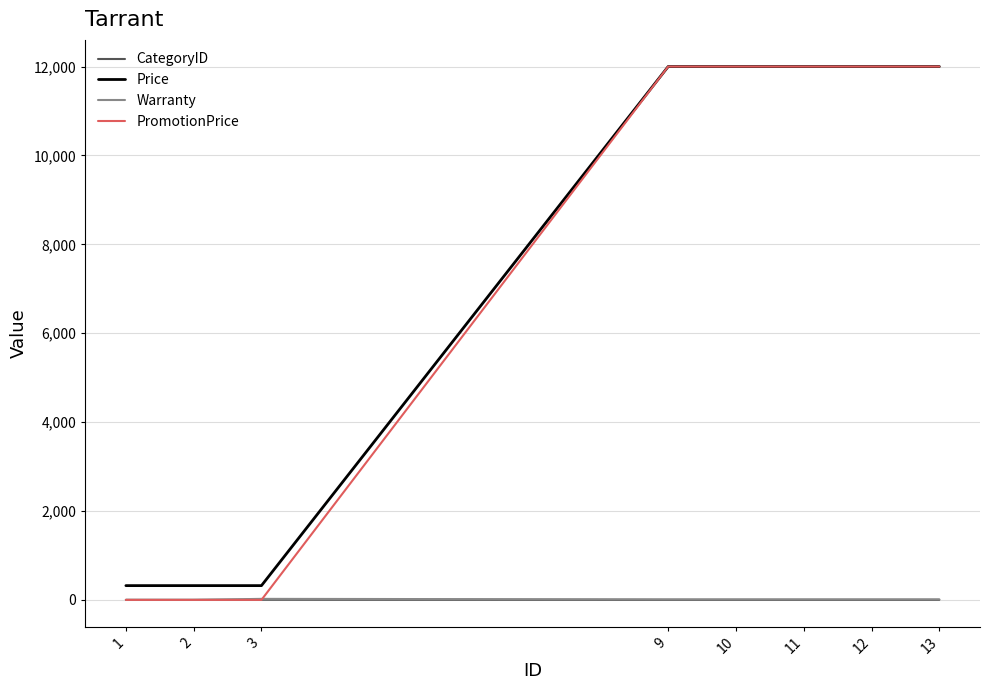

After their last crossing, which series has the higher values: CategoryID or PromotionPrice?

PromotionPrice